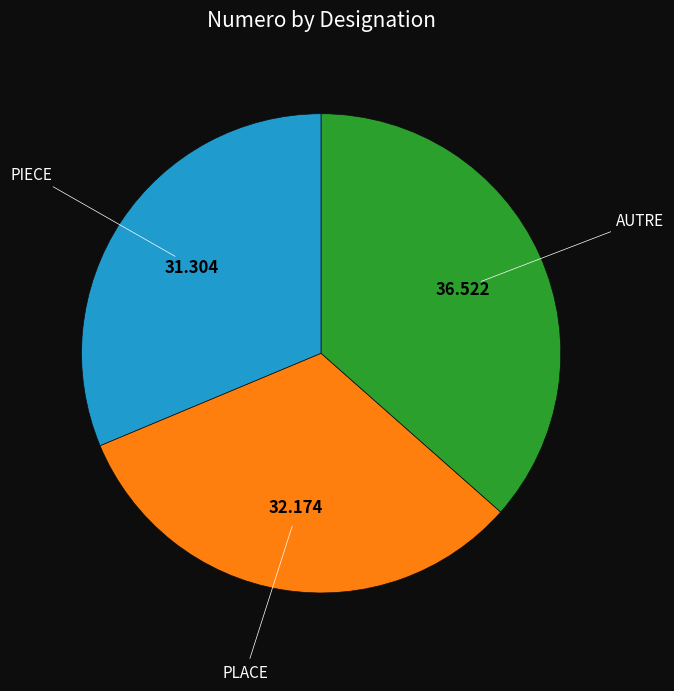

Does any single category account for the majority?

No